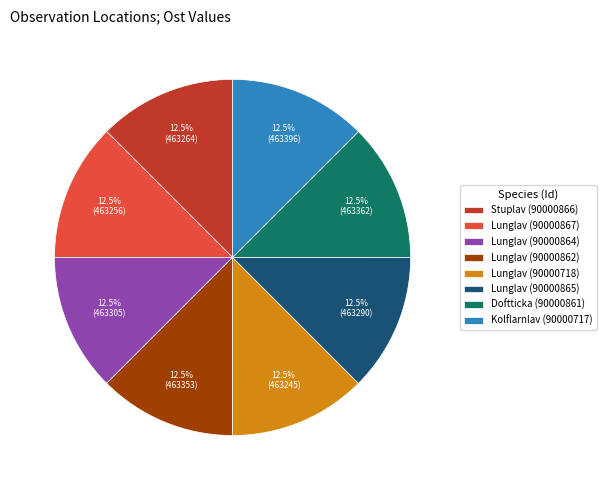

Do Doftticka (90000861) and Kolflarnlav (90000717) together represent more than half of the pie?

No